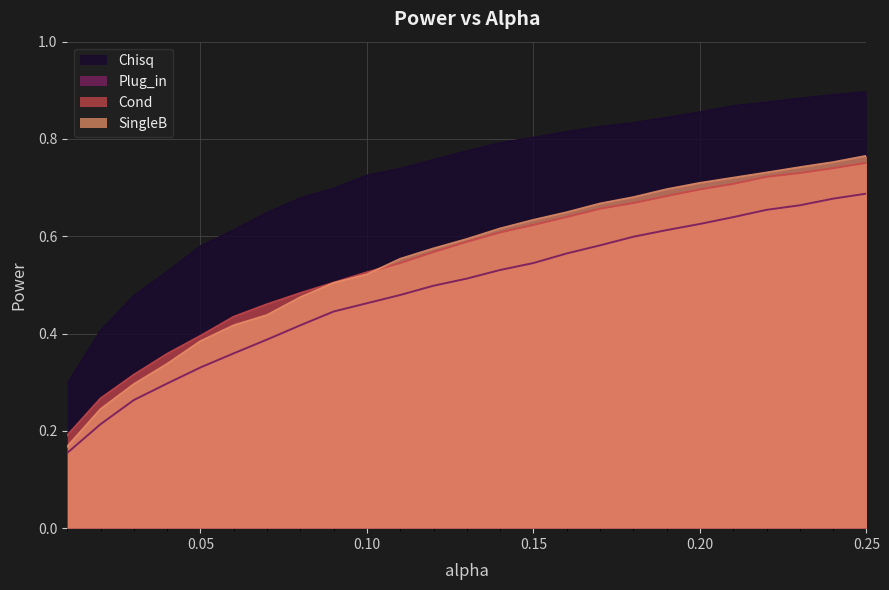

Count the Chisq values in the range 0 to 1.

25